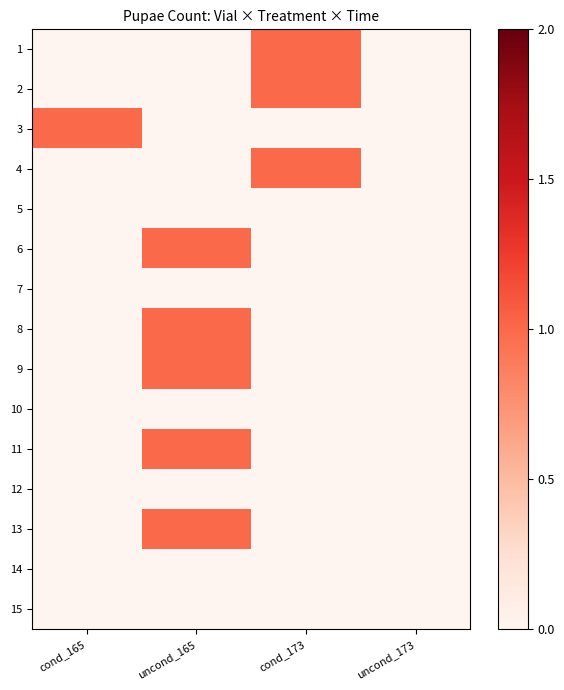

Reading right to left, extract all data points from this chart.

1: uncond_173=0	cond_173=1	uncond_165=0	cond_165=0
2: uncond_173=0	cond_173=1	uncond_165=0	cond_165=0
3: uncond_173=0	cond_173=0	uncond_165=0	cond_165=1
4: uncond_173=0	cond_173=1	uncond_165=0	cond_165=0
5: uncond_173=0	cond_173=0	uncond_165=0	cond_165=0
6: uncond_173=0	cond_173=0	uncond_165=1	cond_165=0
7: uncond_173=0	cond_173=0	uncond_165=0	cond_165=0
8: uncond_173=0	cond_173=0	uncond_165=1	cond_165=0
9: uncond_173=0	cond_173=0	uncond_165=1	cond_165=0
10: uncond_173=0	cond_173=0	uncond_165=0	cond_165=0
11: uncond_173=0	cond_173=0	uncond_165=1	cond_165=0
12: uncond_173=0	cond_173=0	uncond_165=0	cond_165=0
13: uncond_173=0	cond_173=0	uncond_165=1	cond_165=0
14: uncond_173=0	cond_173=0	uncond_165=0	cond_165=0
15: uncond_173=0	cond_173=0	uncond_165=0	cond_165=0